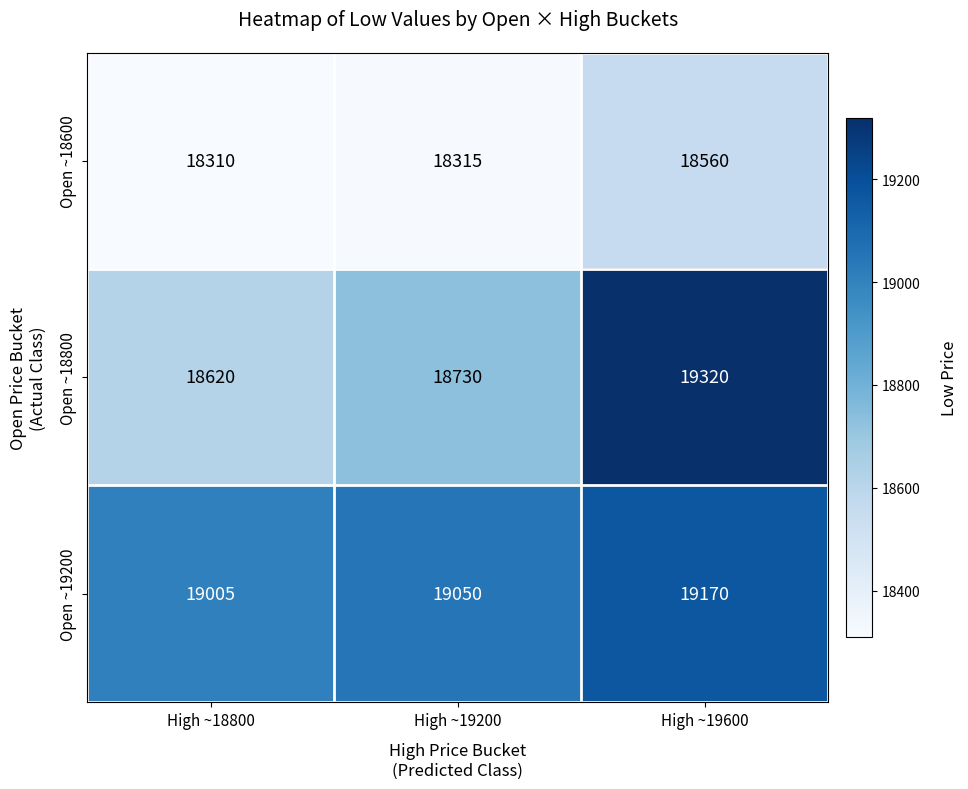

At High ~18800, list the series in order from largest to smallest.

Open ~19200, Open ~18800, Open ~18600